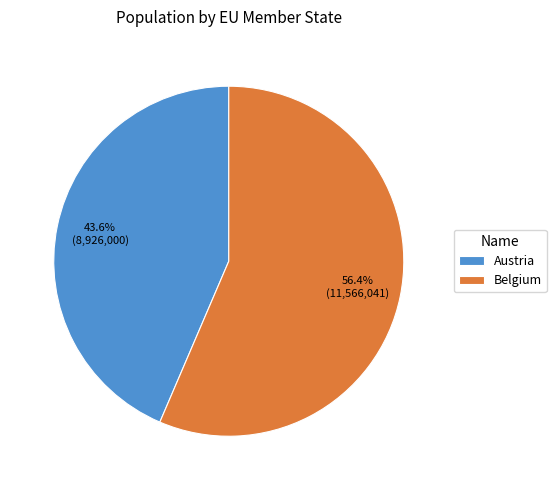

How many segments does this pie chart have?

2